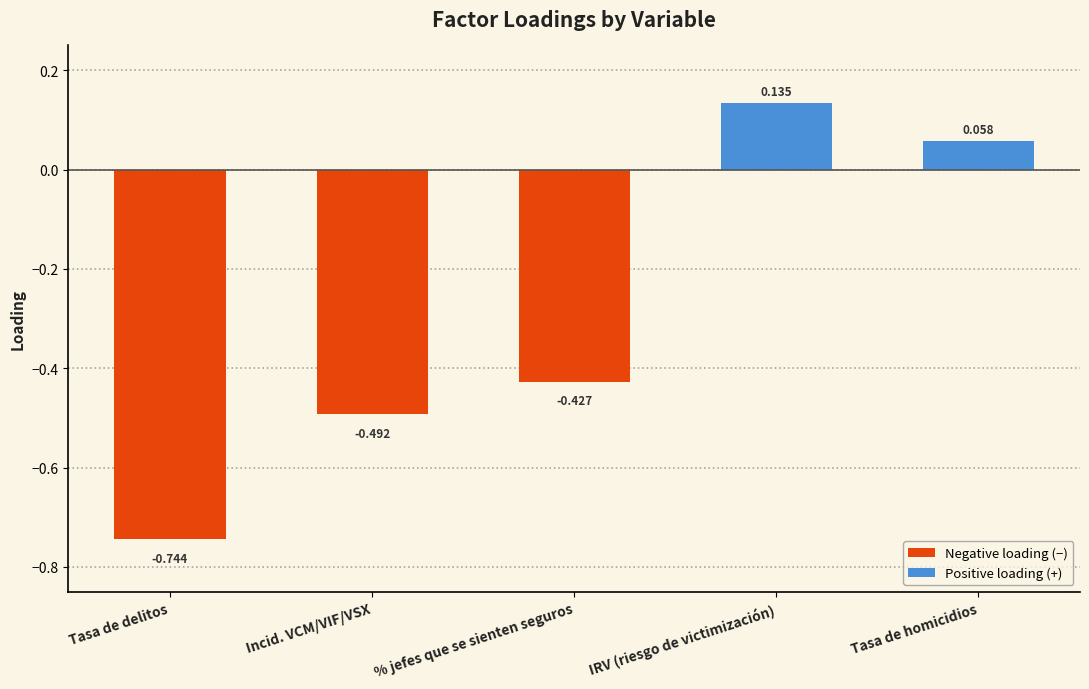

List the labels in order of value, smallest first.

Tasa de delitos, Incid. VCM/VIF/VSX, % jefes que se sienten seguros, Tasa de homicidios, IRV (riesgo de victimización)